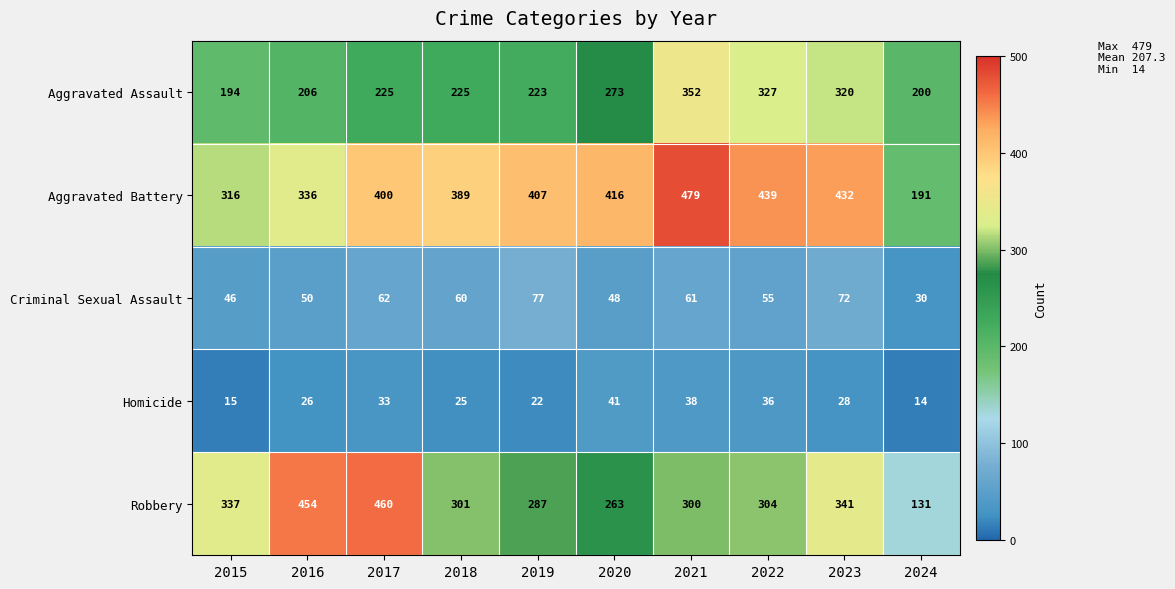

Rank the series by their maximum value, from lowest to highest.

Homicide, Criminal Sexual Assault, Aggravated Assault, Robbery, Aggravated Battery